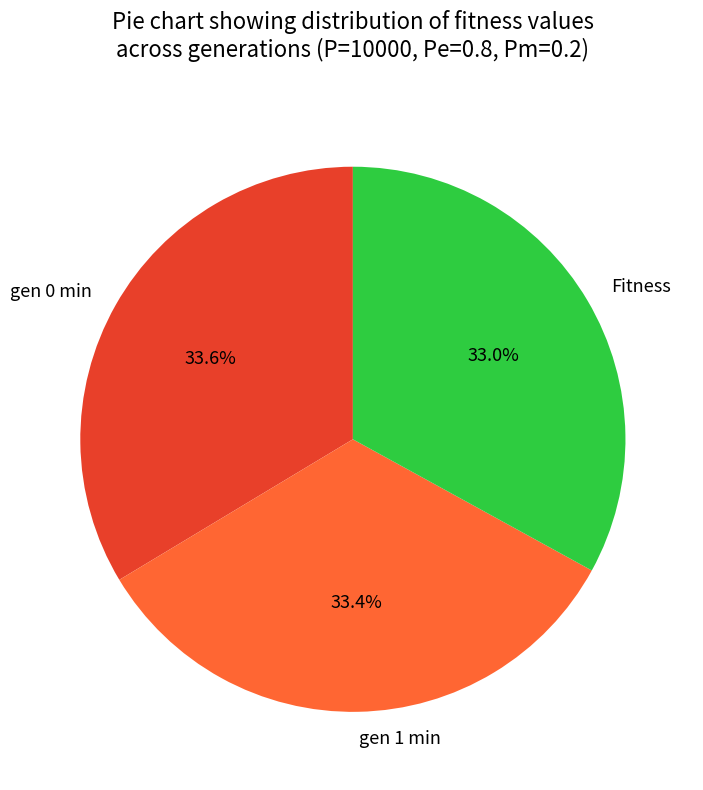

What percentage is NOT represented by gen 0 min?

66.4%